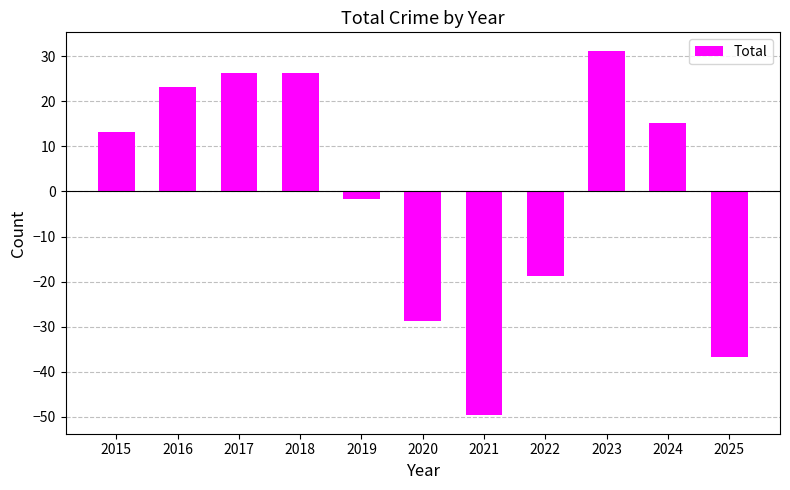

The value at 2023 is 16.8. True or false?

False